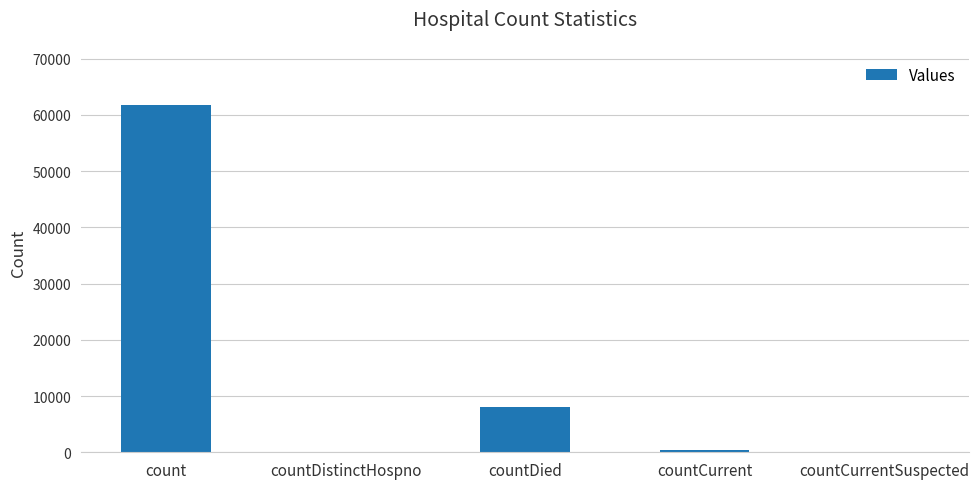

What is the sum of all values?

70238